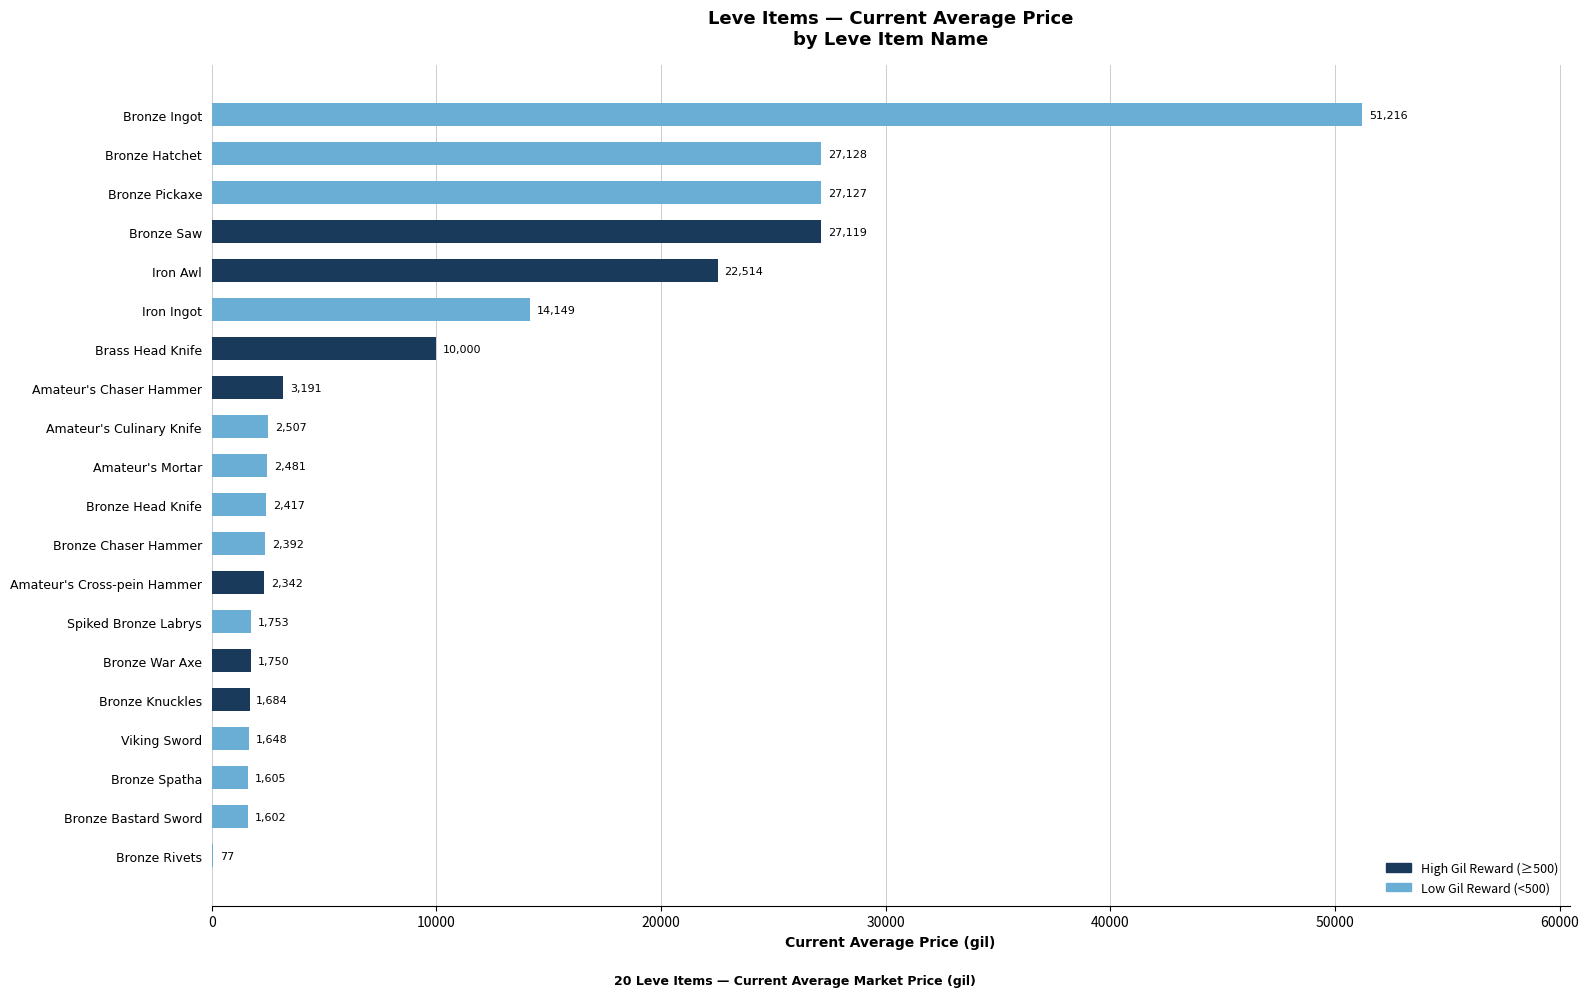

Which has a higher value, Bronze Chaser Hammer or Bronze Pickaxe?

Bronze Pickaxe